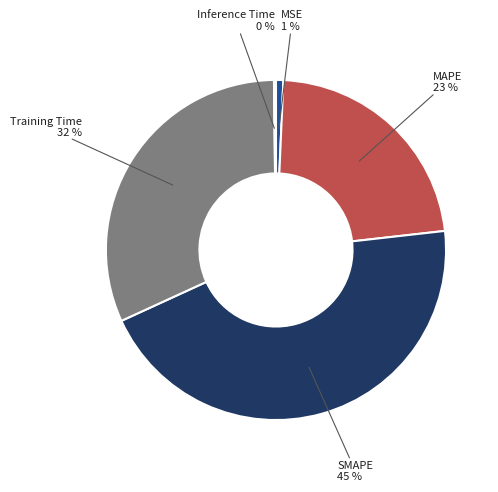

Is there any slice that represents more than half of the pie?

No